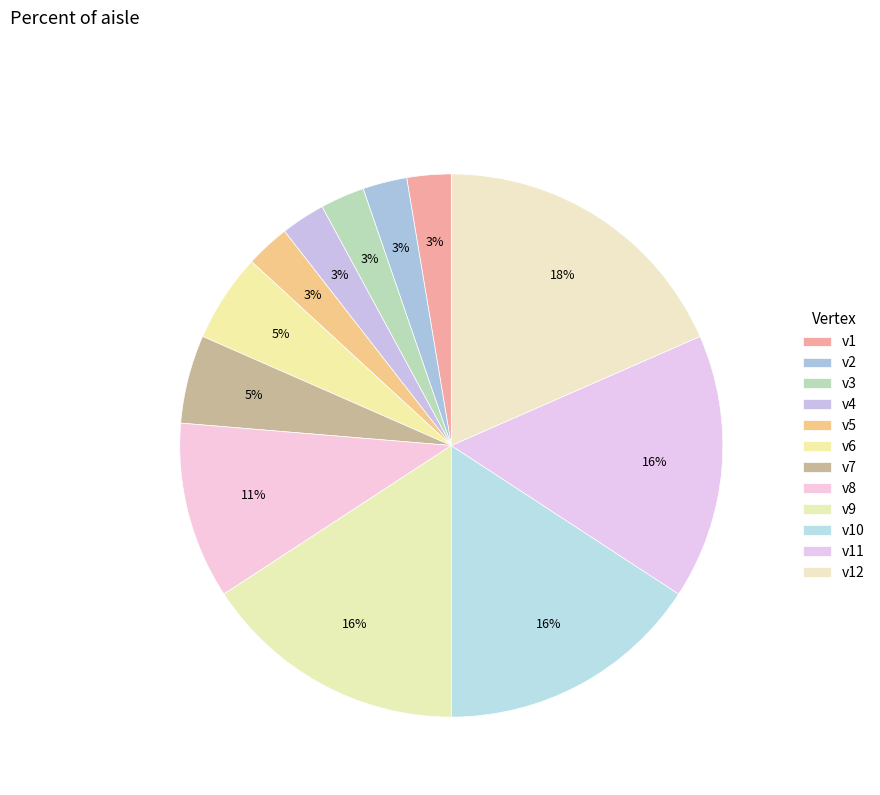

What is the change in value from v5 to v8?

+3